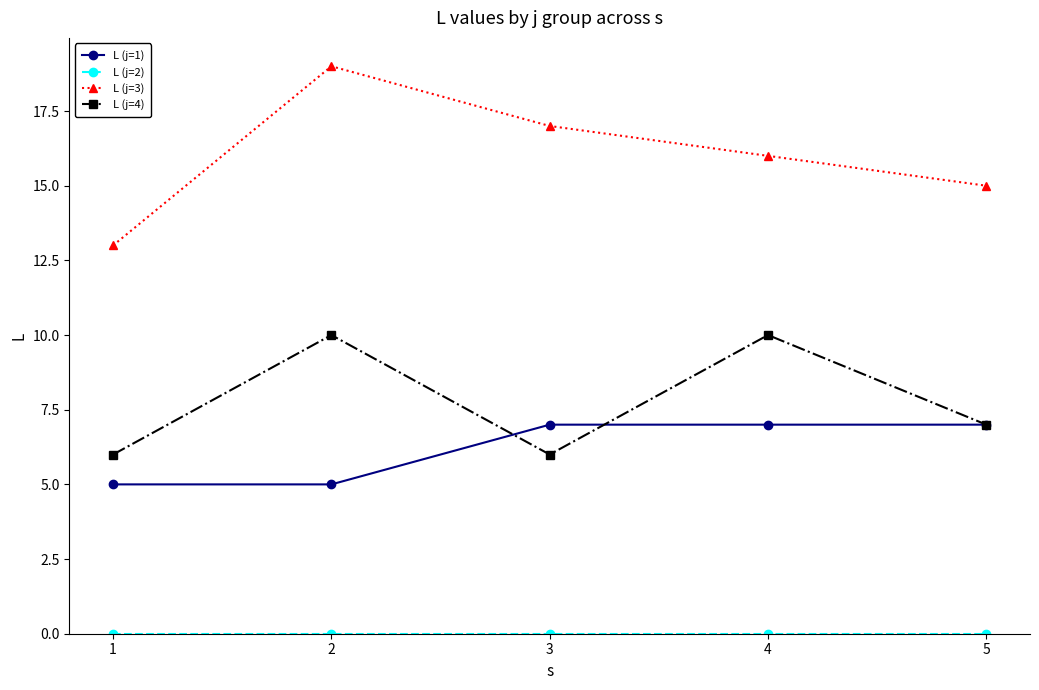

What is the total value across all series at 3?

30